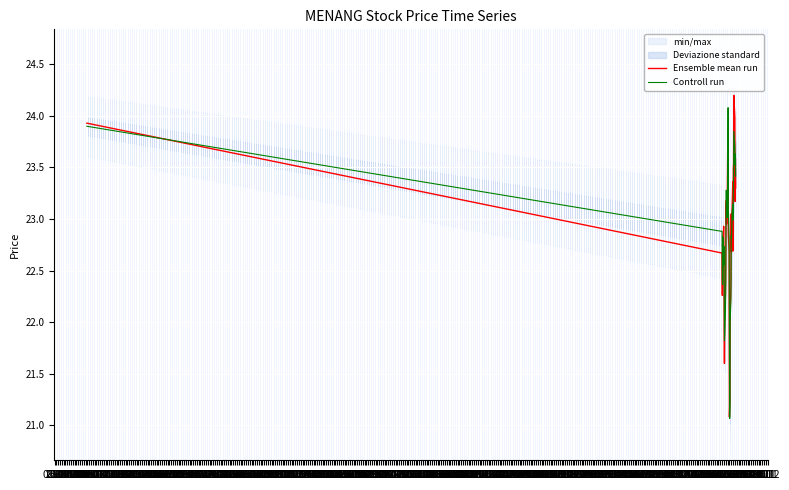

What is the maximum value for Controll run?

24.1